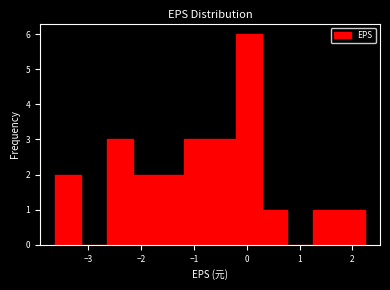

Reading left to right, transcribe this chart: for each bar, give the range it covers on the x-axis and its height. Neither the bar edges nor the heights are printed on the chart, so give them approximately, as read against the axes.

-3.6 to -3.1: 2
-3.1 to -2.6: 0
-2.6 to -2.2: 3
-2.2 to -1.7: 2
-1.7 to -1.2: 2
-1.2 to -0.7: 3
-0.7 to -0.2: 3
-0.2 to 0.3: 6
0.3 to 0.8: 1
0.8 to 1.3: 0
1.3 to 1.7: 1
1.7 to 2.2: 1